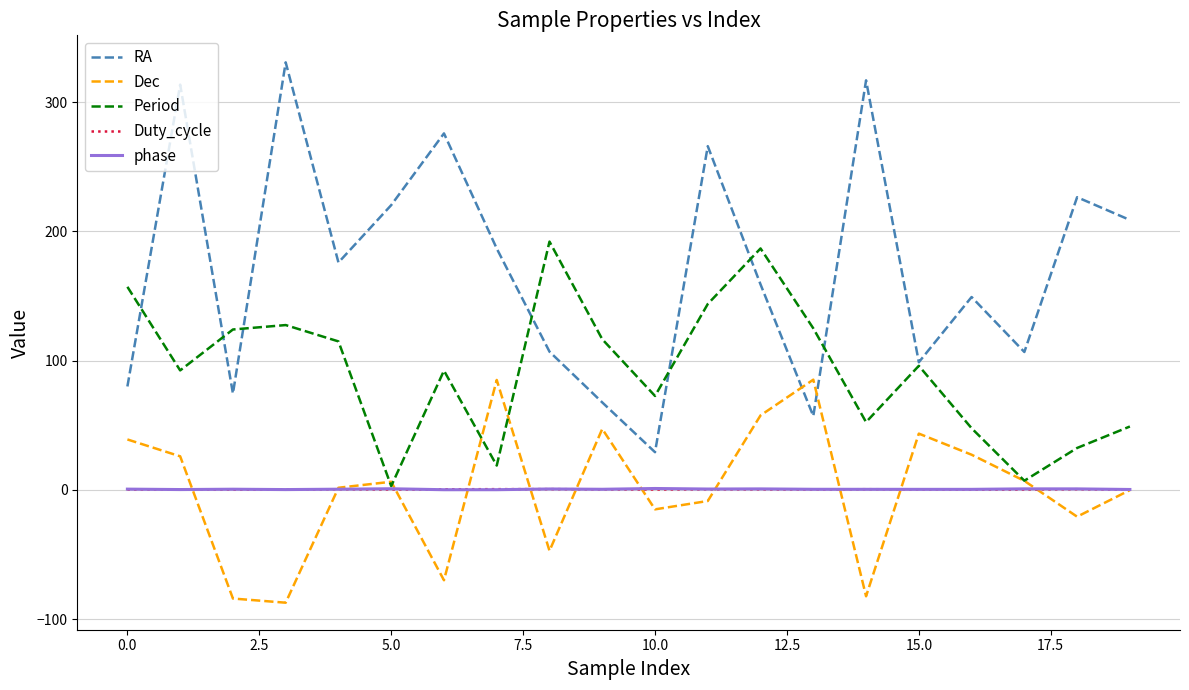

What is the maximum value shown in the chart?

330.7